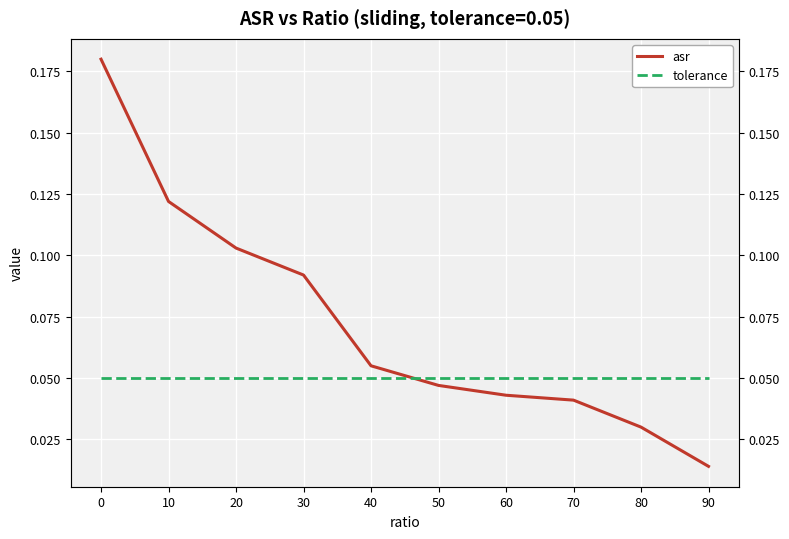

What is the value of the asr point at the 1st from the left?

0.2